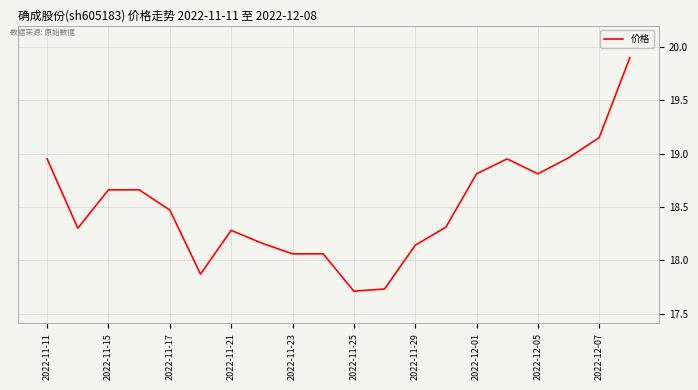

What is the greatest value displayed?

19.9